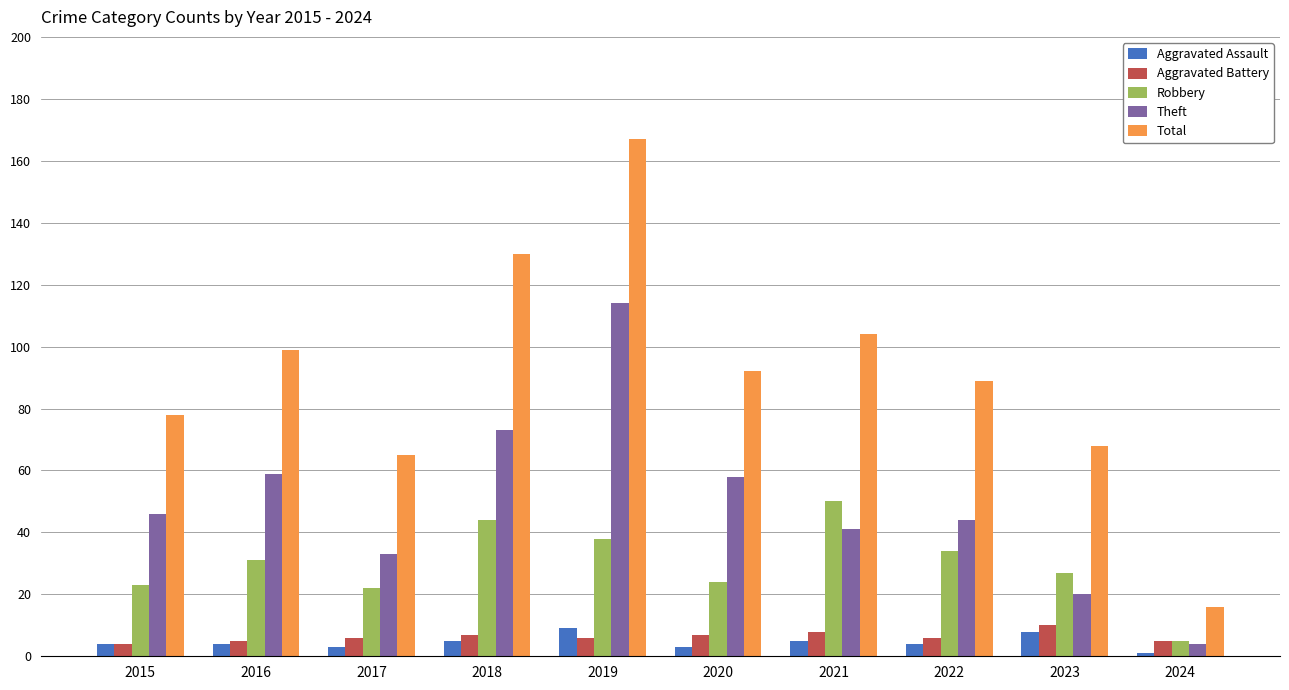

True or false: Theft has a value of 58 at 2020.

True